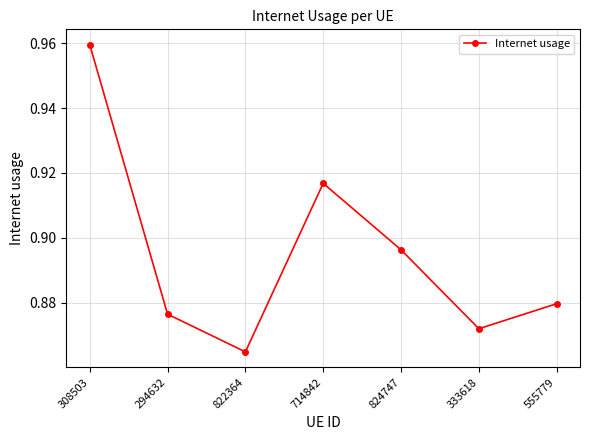

Which has a higher value, 308503 or 714842?

308503